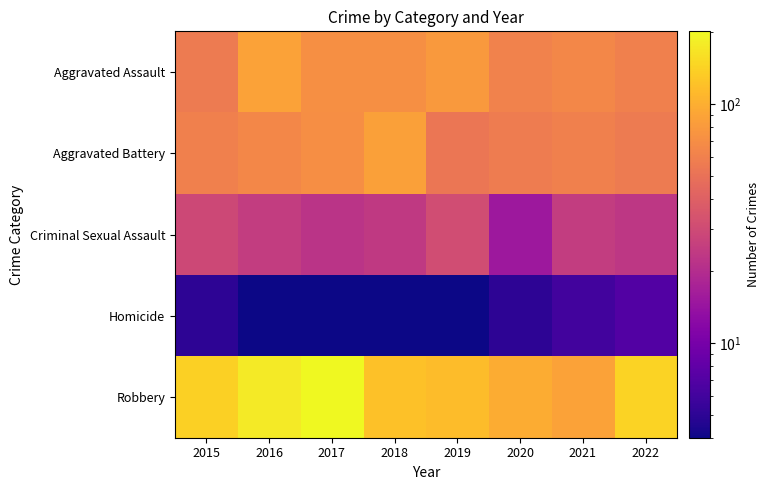

Which series has the largest range (max minus min)?

Robbery